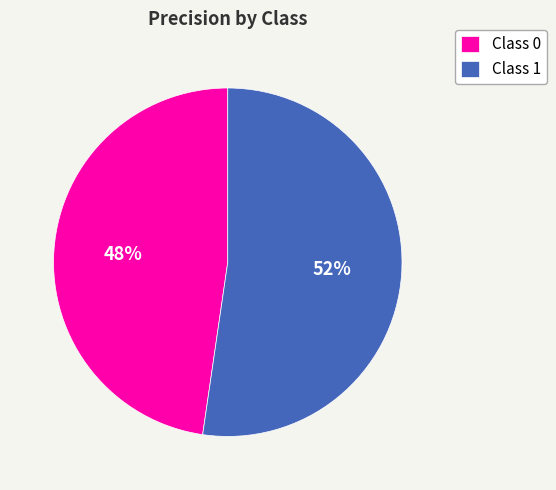

To the nearest percent, what percentage of the pie is Class 1?

52%